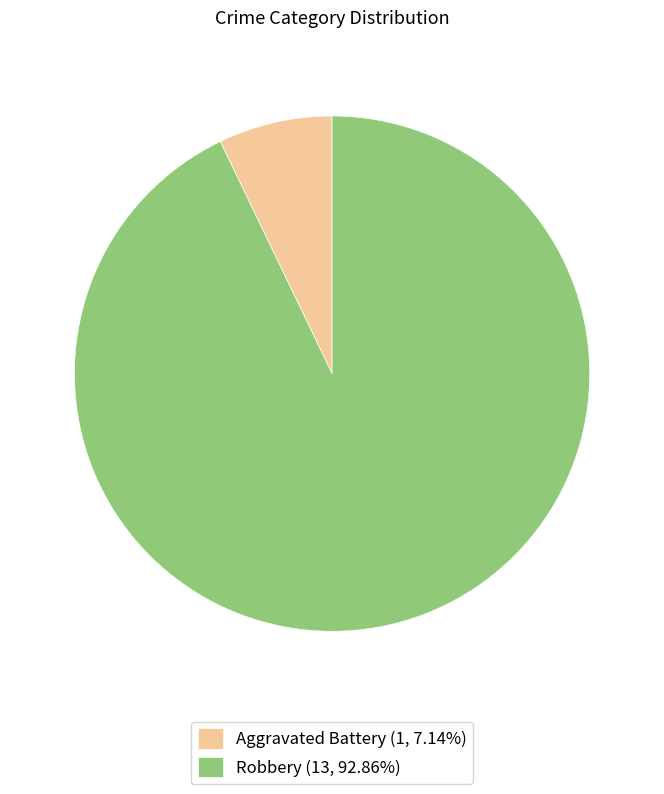

What is the ratio of the value at Robbery (13, 92.86%) to the value at Aggravated Battery (1, 7.14%)?

13.0